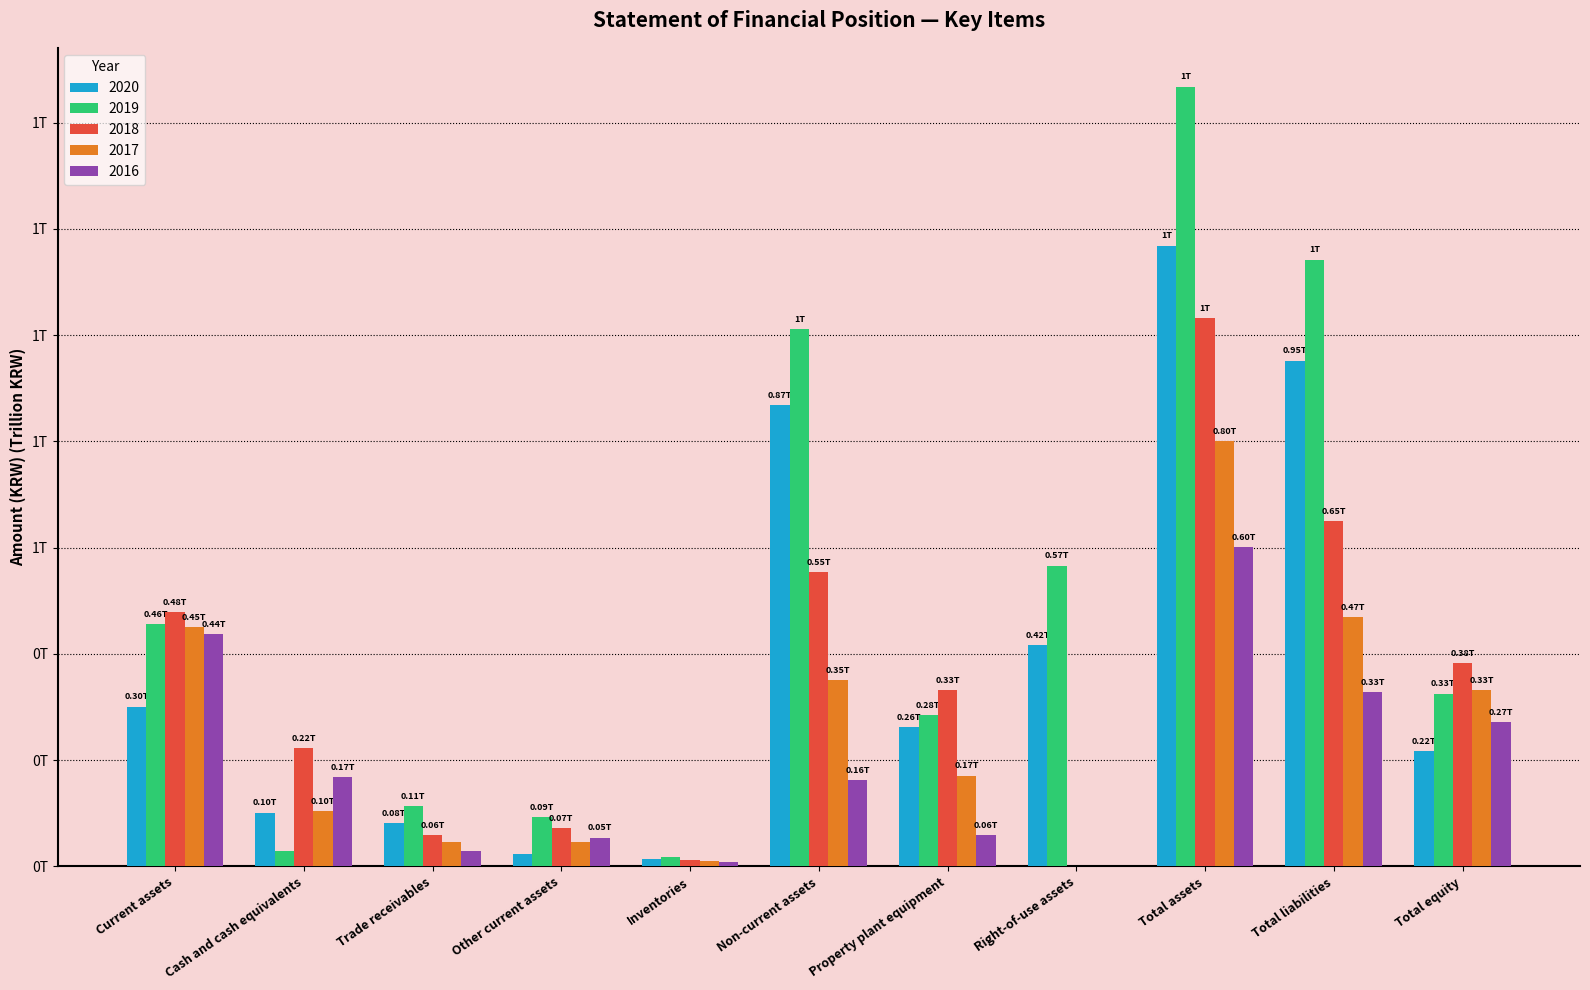

What are all the series names shown in the legend?

2020, 2019, 2018, 2017, 2016